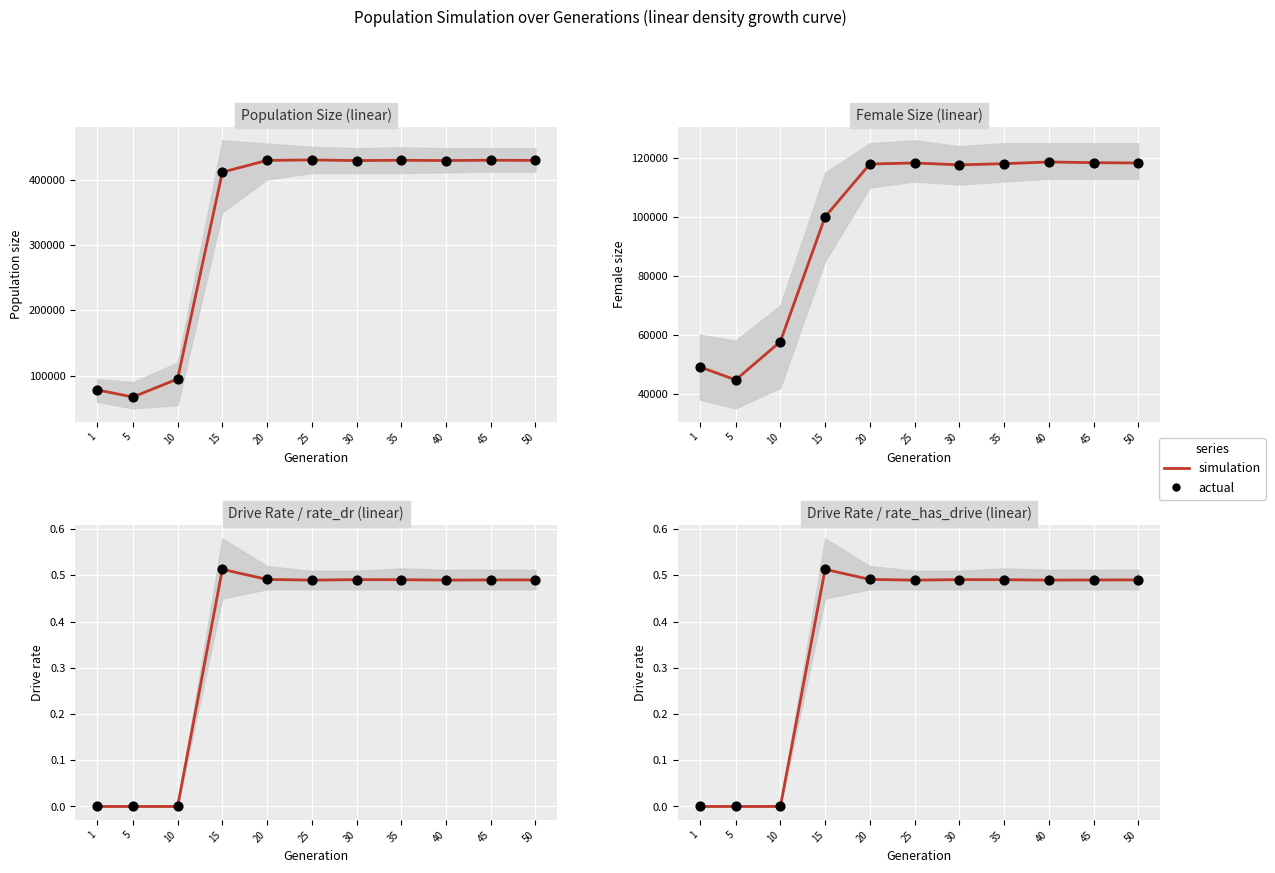

What is the total value across all series at 50?

1.0